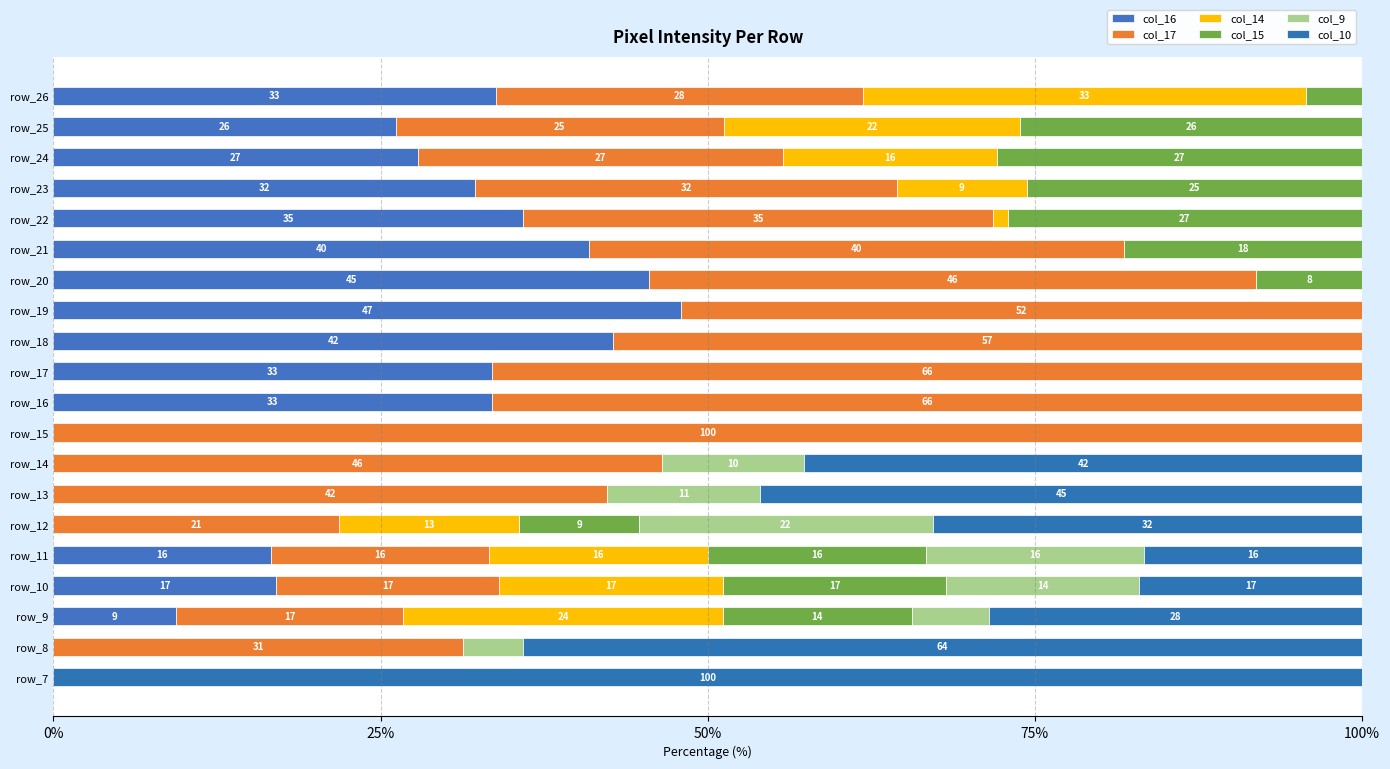

Which series has the largest range (max minus min)?

col_17